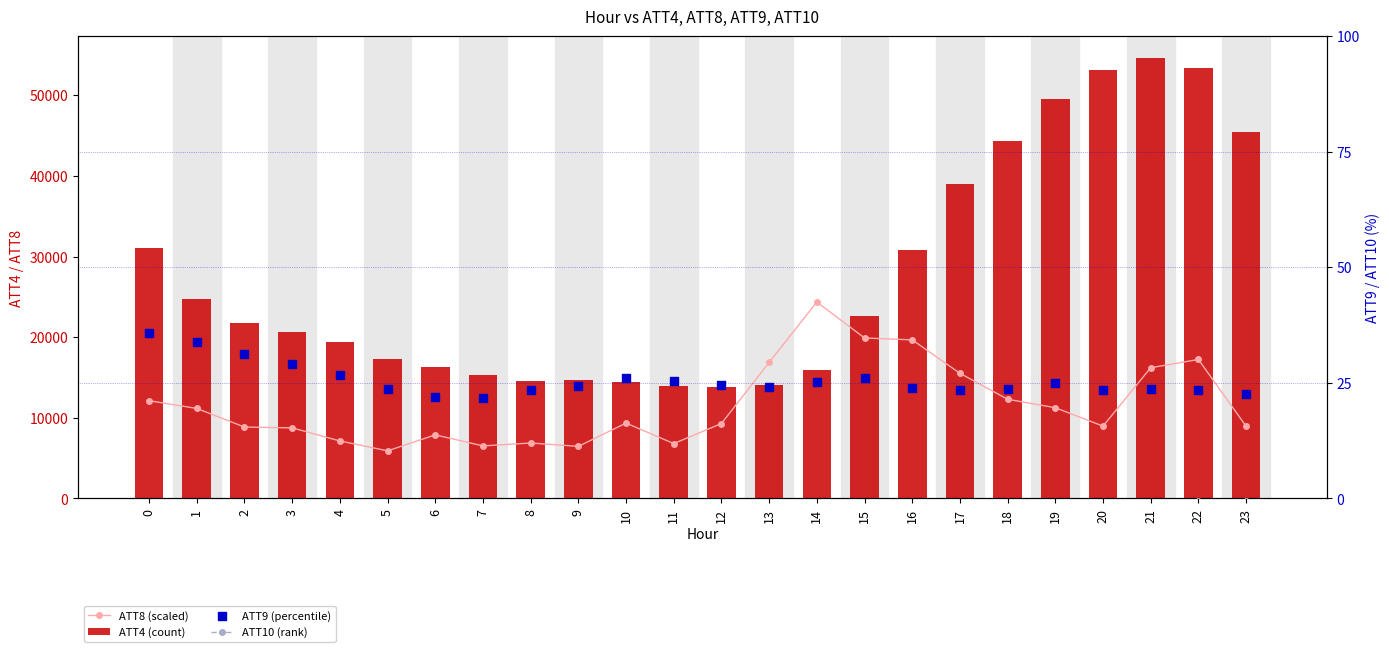

Which series contains the highest Y value?

ATT4 (count)